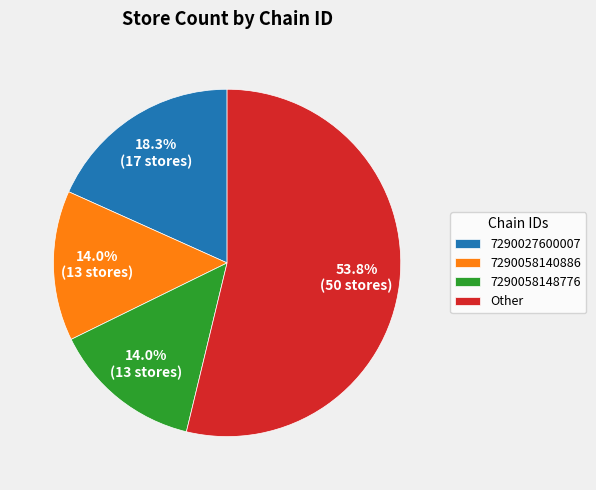

Does 7290027600007 account for over 50% of the chart?

No